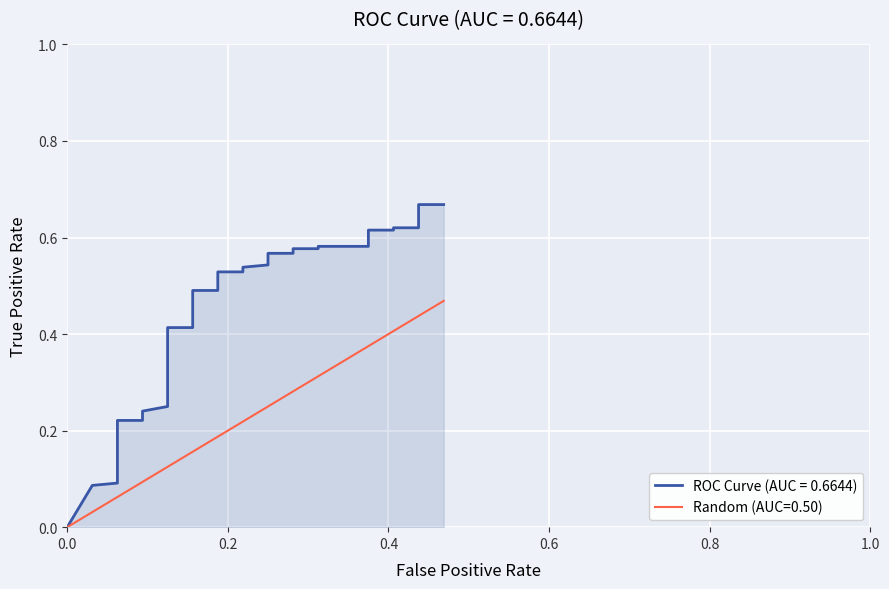

True or false: Random (AUC=0.50) has more than 0 points higher than both neighbors.

False